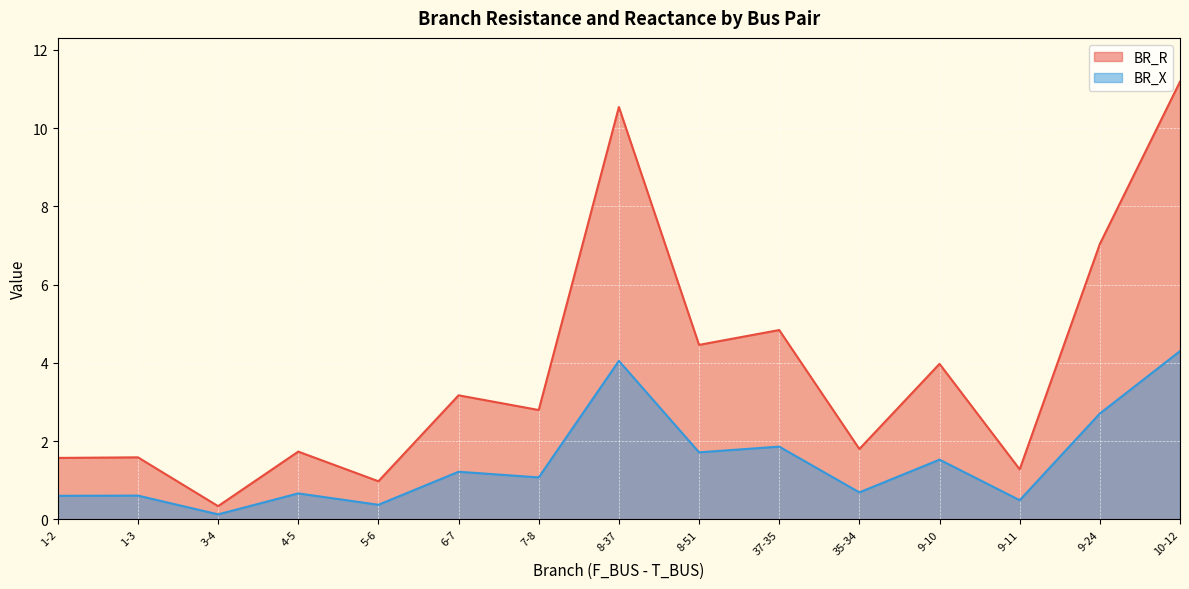

Reading left to right, list all the values displayed in this chart.

BR_R line: 1-2=1.6	1-3=1.6	3-4=0.3	4-5=1.7	5-6=1.0	6-7=3.2	7-8=2.8	8-37=10.5	8-51=4.5	37-35=4.8	35-34=1.8	9-10=4.0	9-11=1.3	9-24=7.0	10-12=11.2
BR_X line: 1-2=0.6	1-3=0.6	3-4=0.1	4-5=0.7	5-6=0.4	6-7=1.2	7-8=1.1	8-37=4.1	8-51=1.7	37-35=1.9	35-34=0.7	9-10=1.5	9-11=0.5	9-24=2.7	10-12=4.3